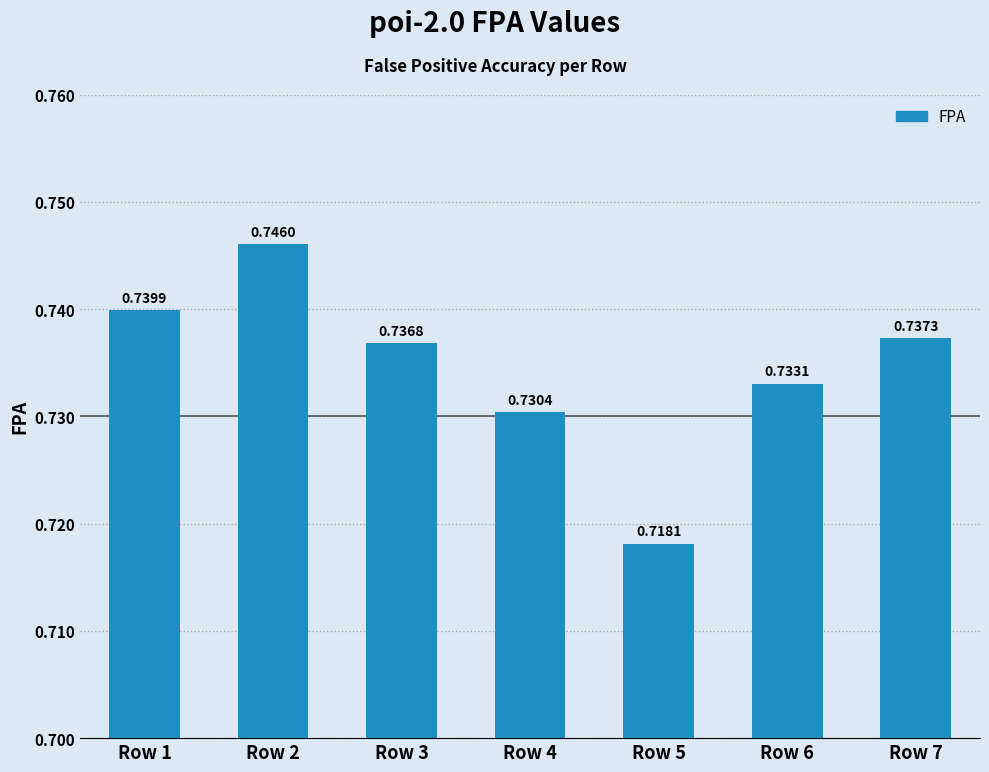

List the labels in order of value, largest first.

Row 2, Row 1, Row 7, Row 3, Row 6, Row 4, Row 5